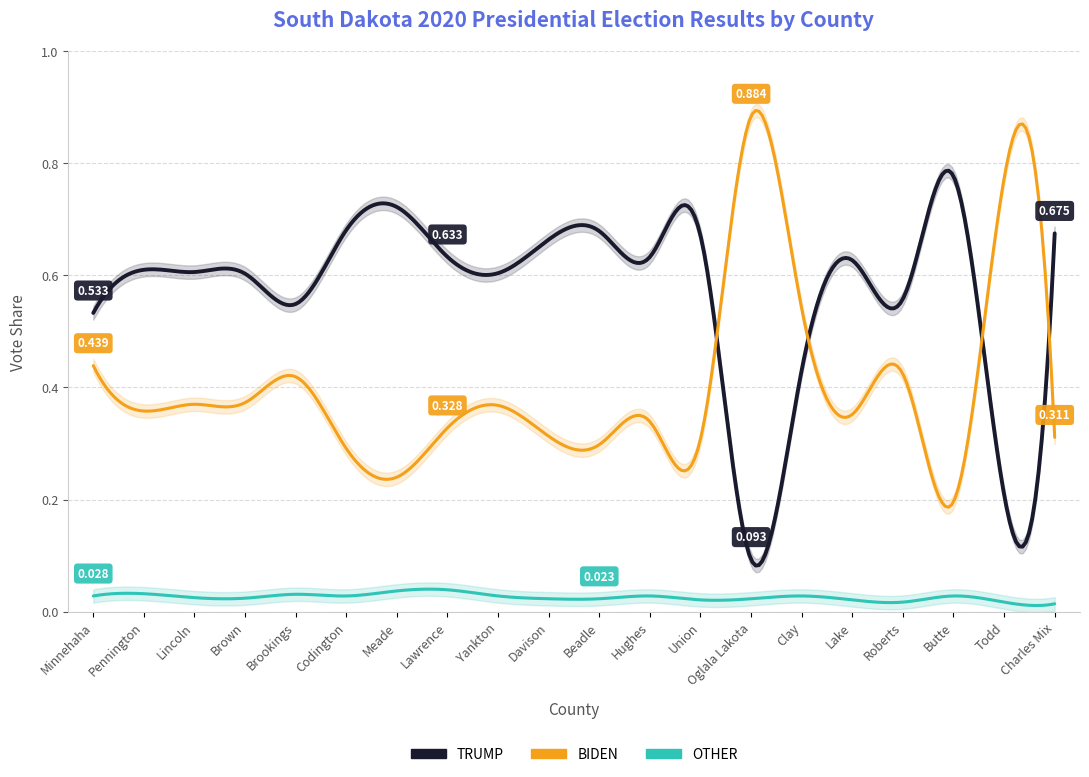

True or false: OTHER has more than 2 interior local peaks.

True